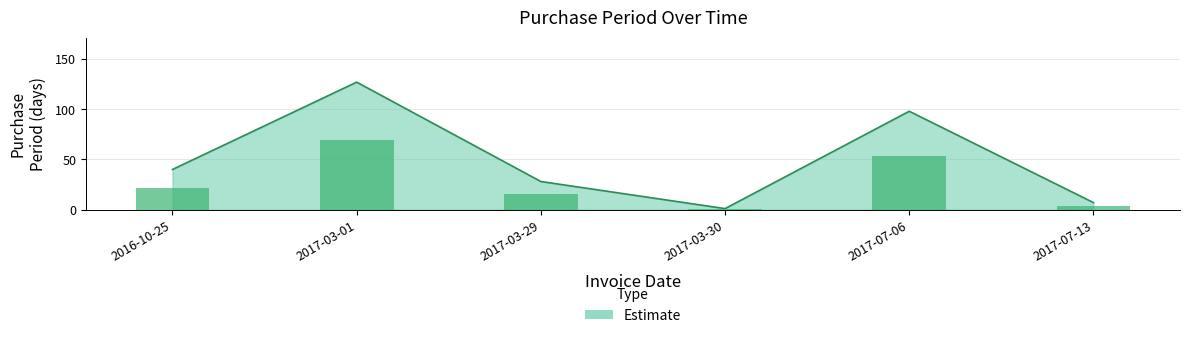

List the labels in order of value, smallest first.

2017-03-30, 2017-07-13, 2017-03-29, 2016-10-25, 2017-07-06, 2017-03-01